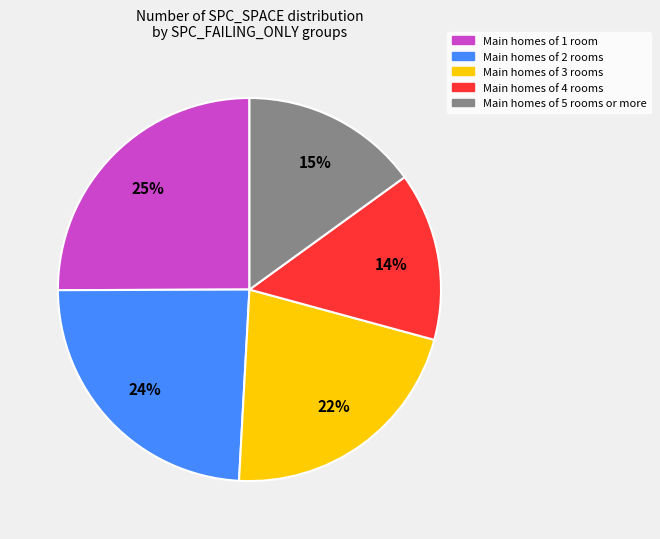

Is there a majority slice in this chart?

No